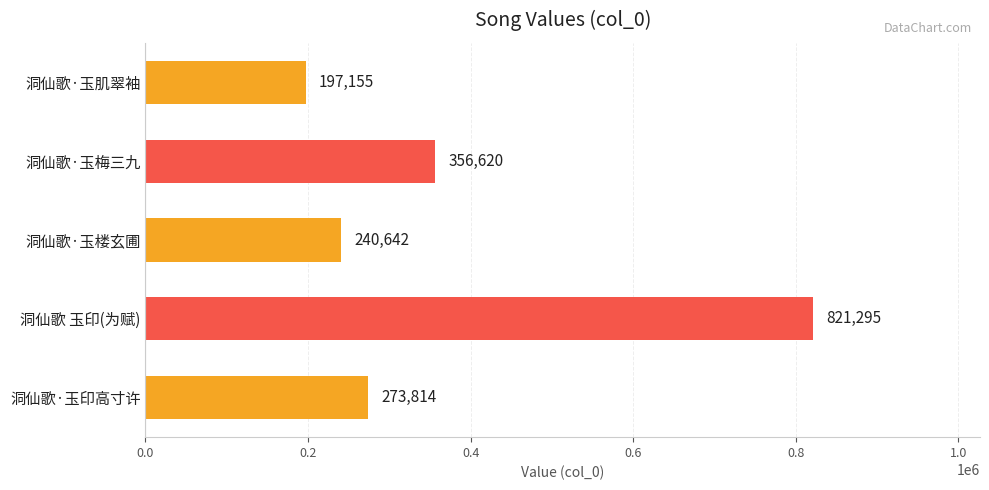

Is it true that the value at 洞仙歌·玉印高寸许 is 166117?

False